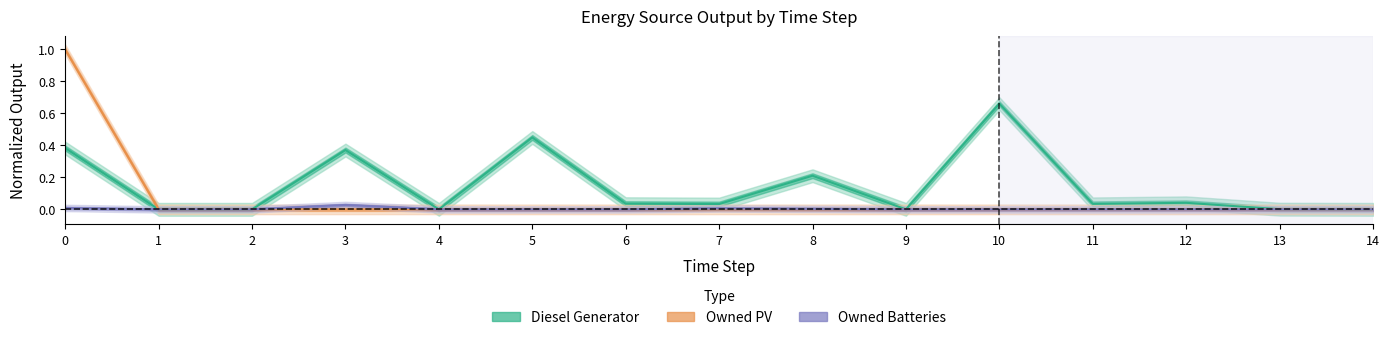

How many values in the Diesel Generator series exceed 0?

10